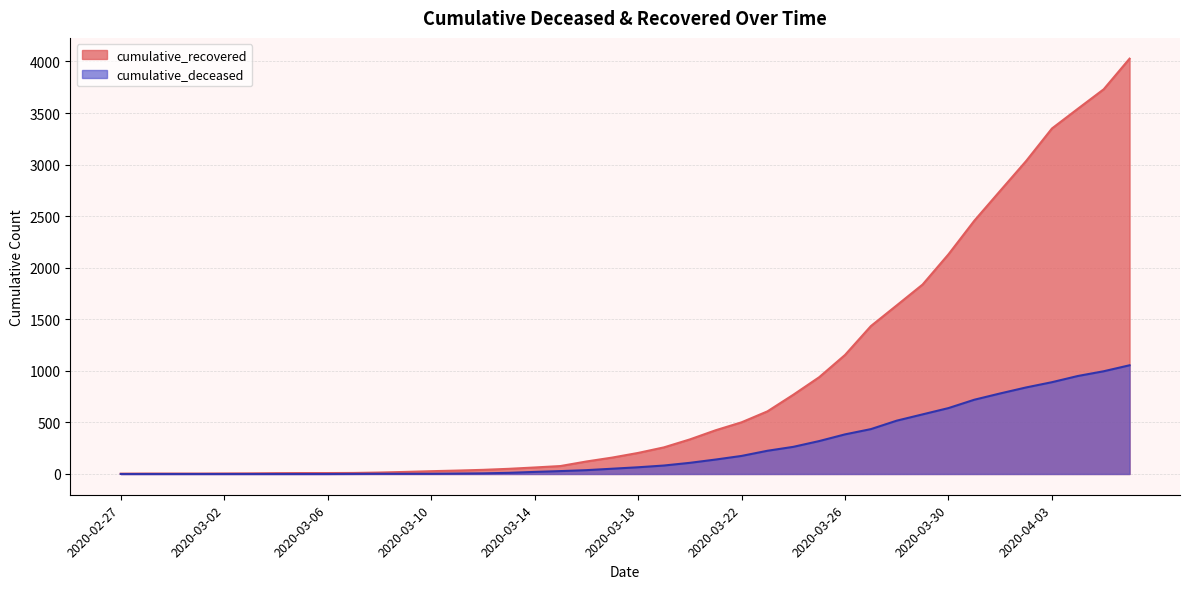

True or false: cumulative_deceased has more than 2 points higher than both neighbors.

False